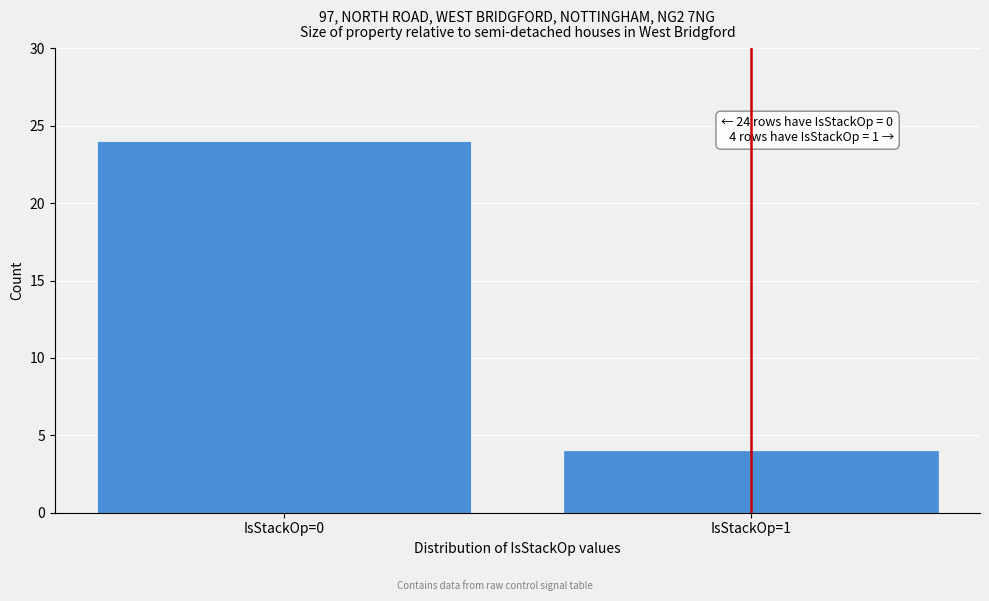

Reading left to right, list all the values displayed in this chart.

24	4